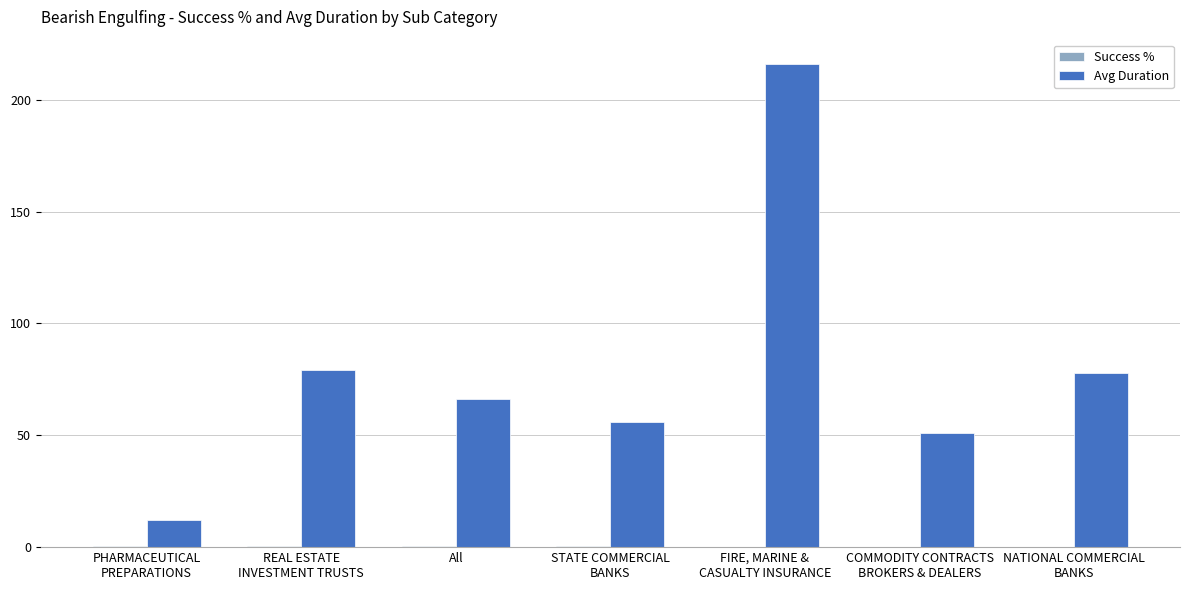

What is the sum of all Avg Duration values?

558.0